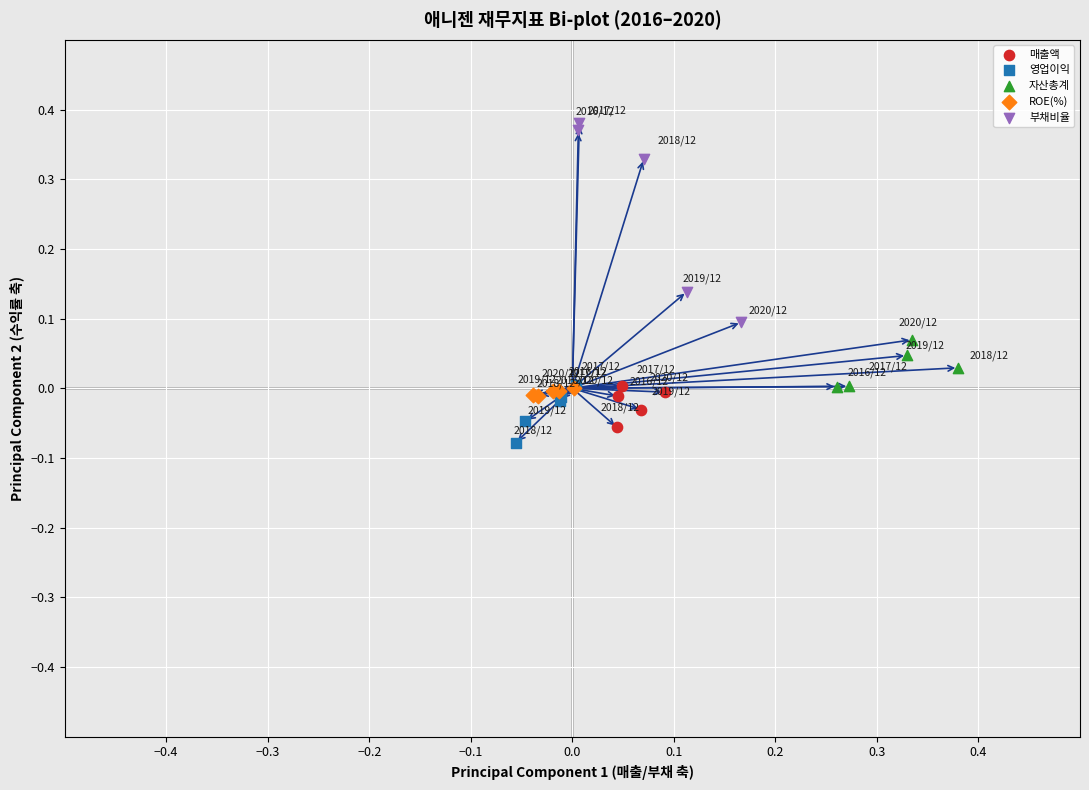

Which series contains the highest Y value?

부채비율